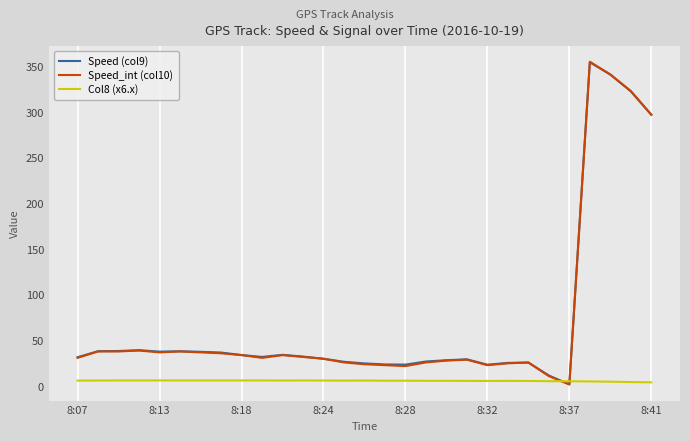

True or false: Col8 (x6.x) and Speed (col9) cross at least once.

True